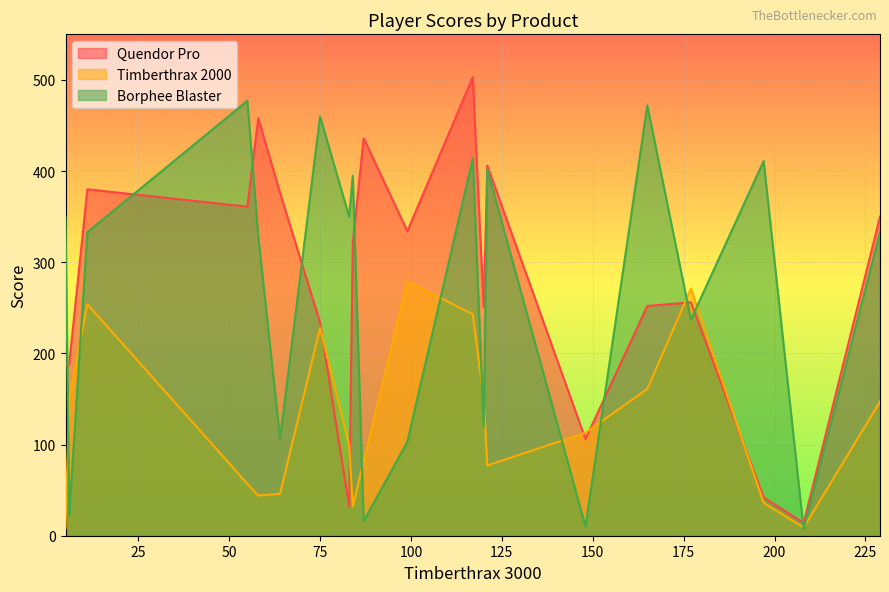

How many data points in Timberthrax 2000 are less than 113?

10